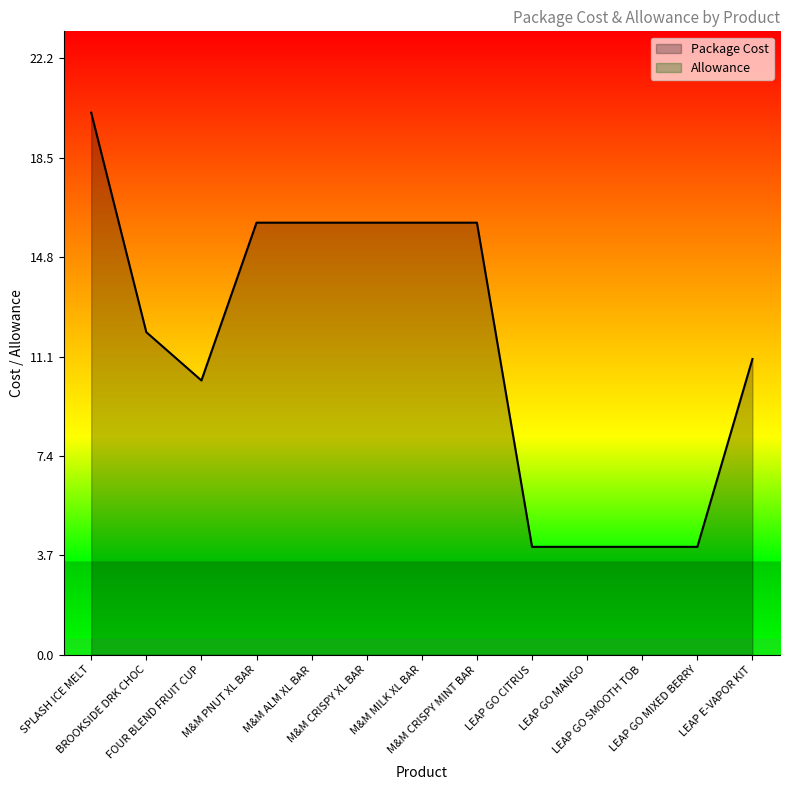

Is it true that the value at LEAP E-VAPOR KIT is 11.0?

True